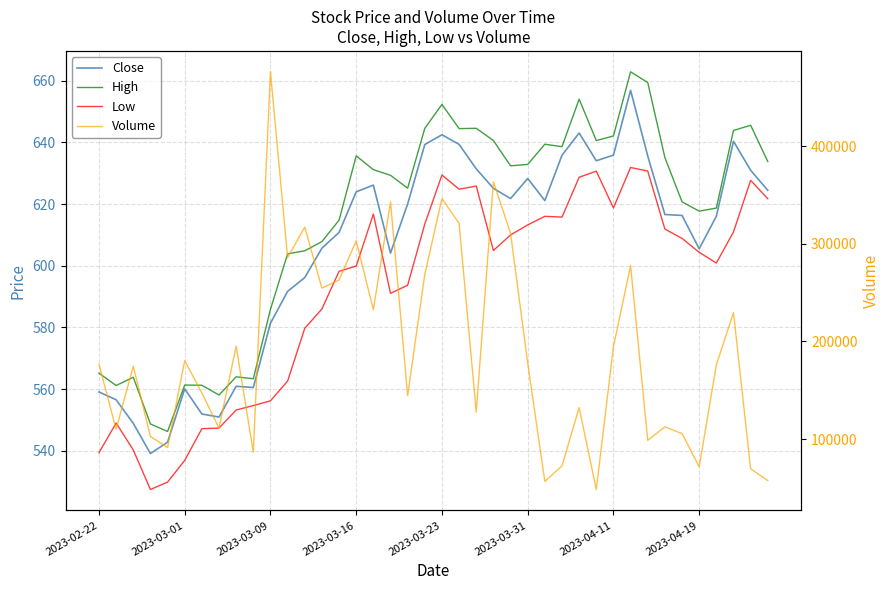

Does the chart have visible grid lines?

Yes